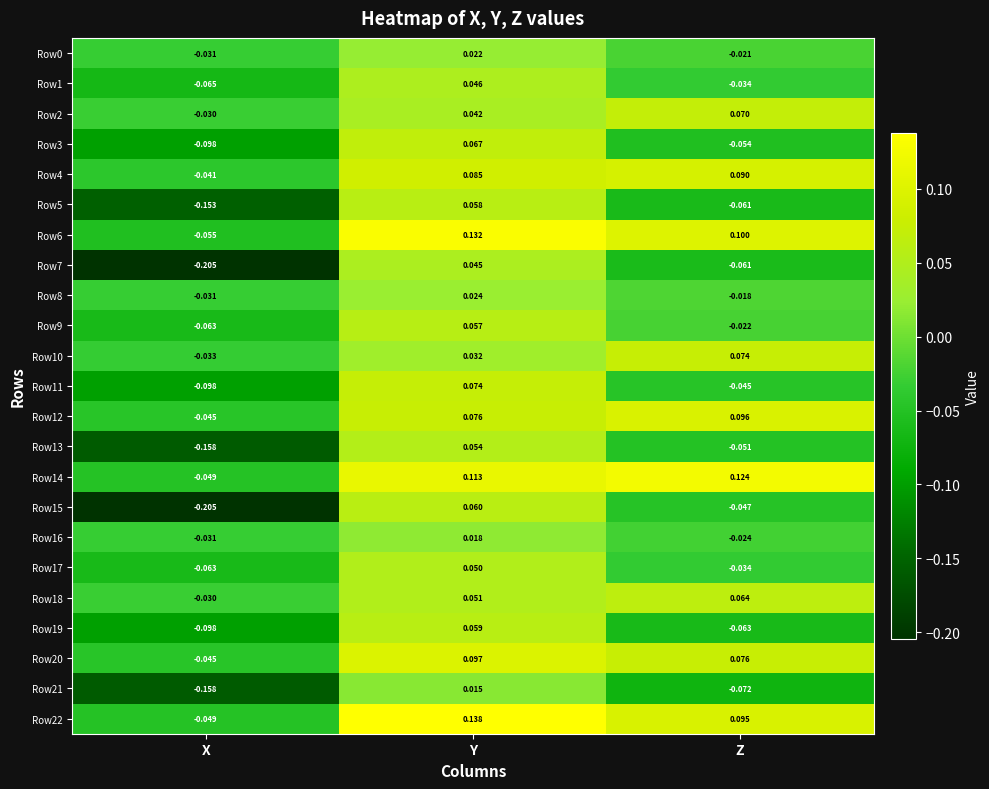

Which category has the highest value in the Row1 series?

Y